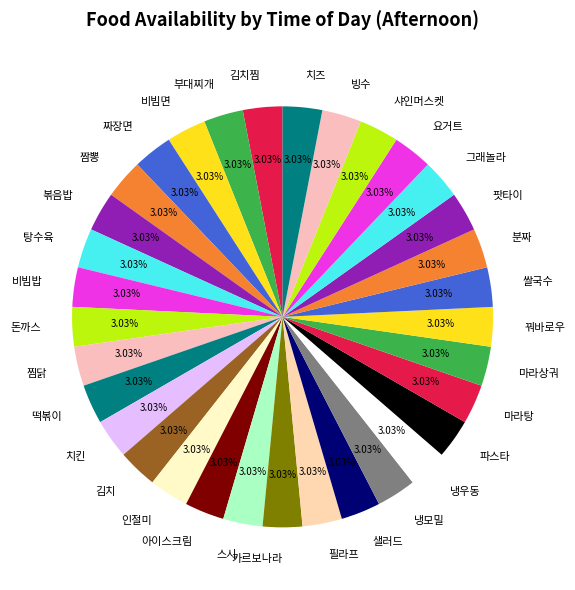

To the nearest percent, what portion does 냉모밀 represent?

3%